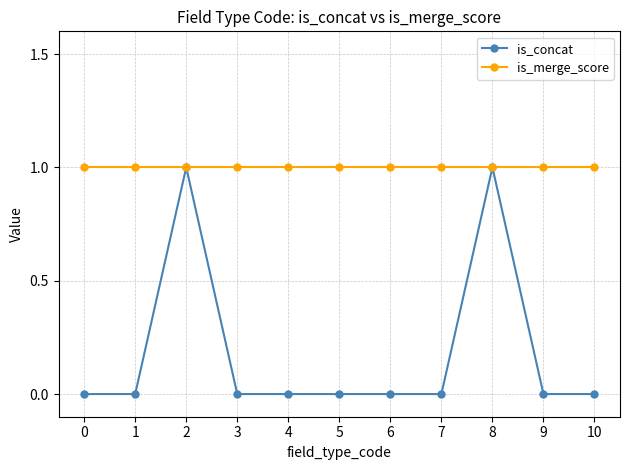

What are all the series names shown in the legend?

is_concat, is_merge_score